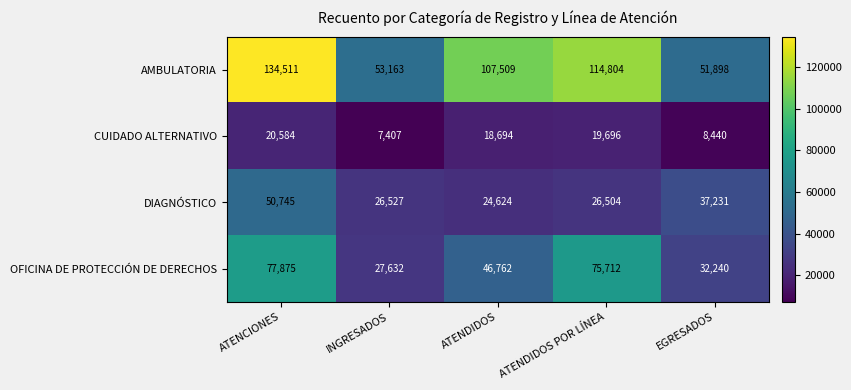

Which series has the largest range (max minus min)?

AMBULATORIA